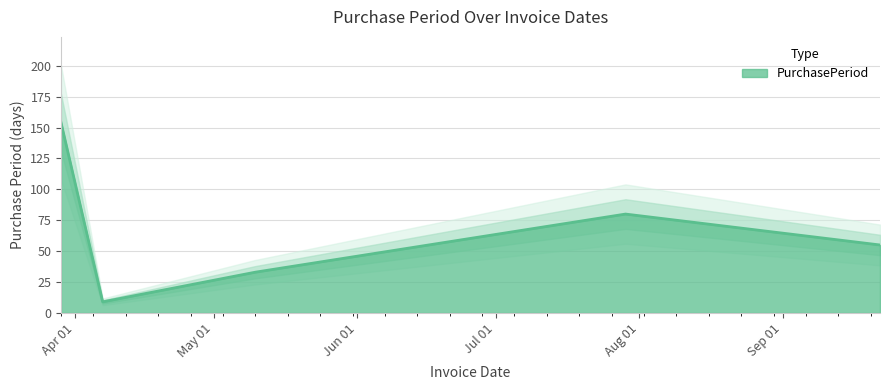

What is the label of the 4th point from the left?

2016-07-29